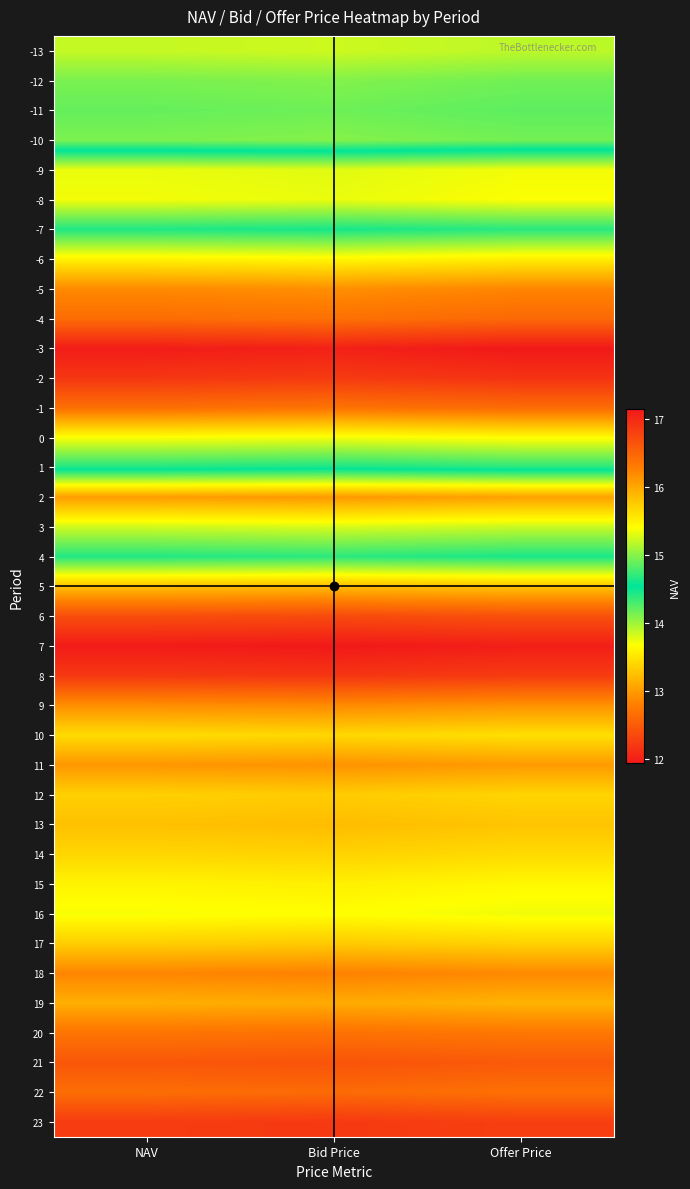

How many series are shown in this chart?

37